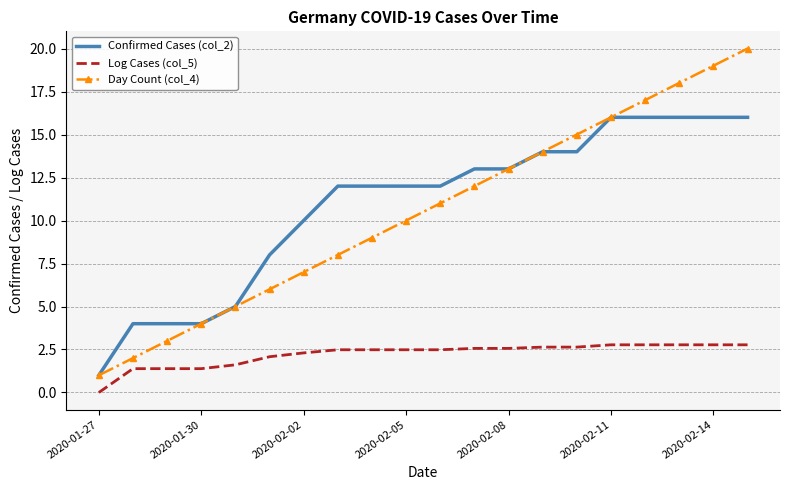

What is the greatest value displayed?

20.0